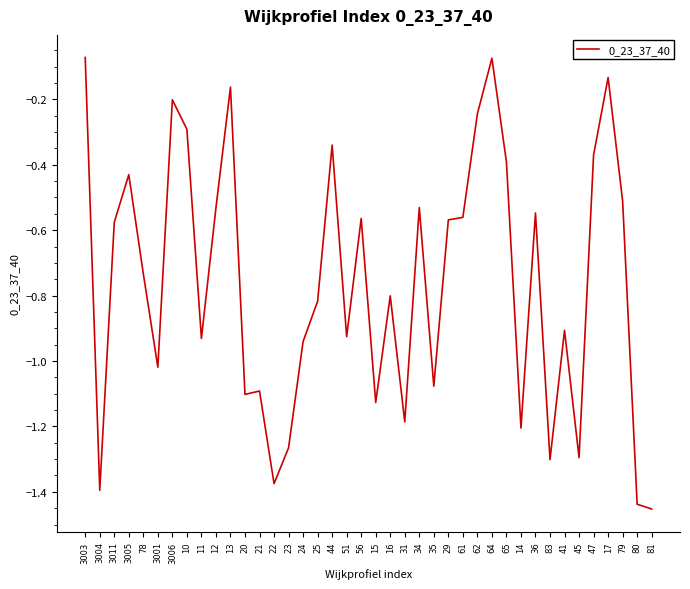

Which category has the lowest value across all series?

81